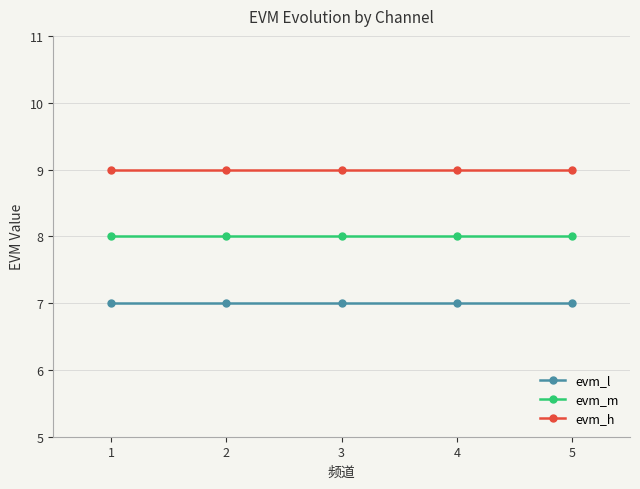

What is the value of the evm_l point at the 5th from the left?

7